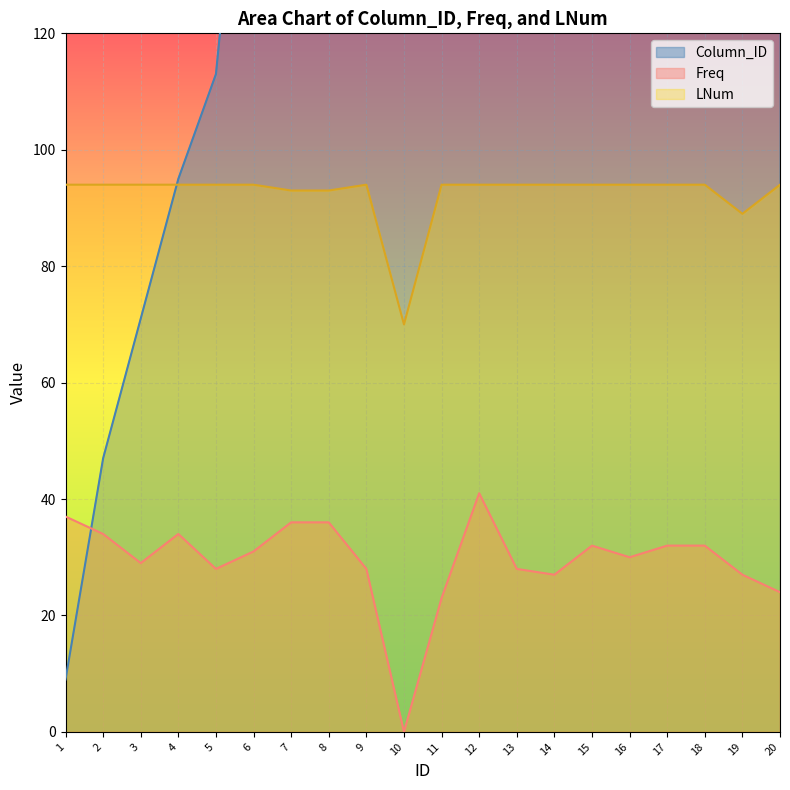

What are all the series names shown in the legend?

Column_ID, Freq, LNum